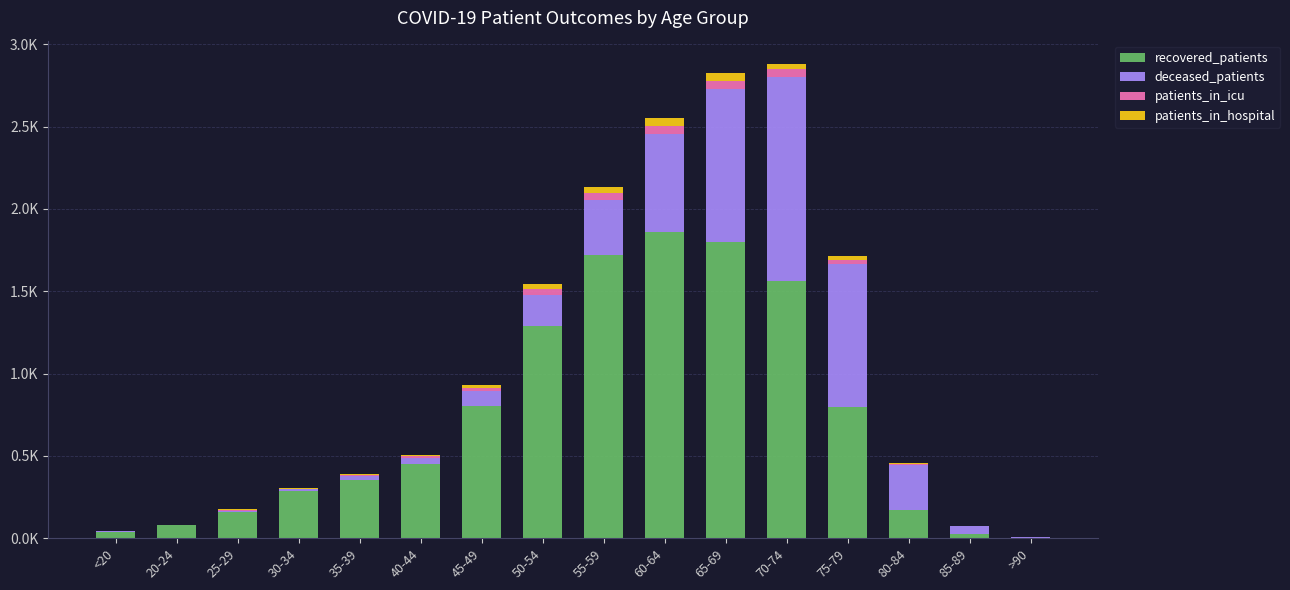

Is it true that deceased_patients equals 664 at 20-24?

False